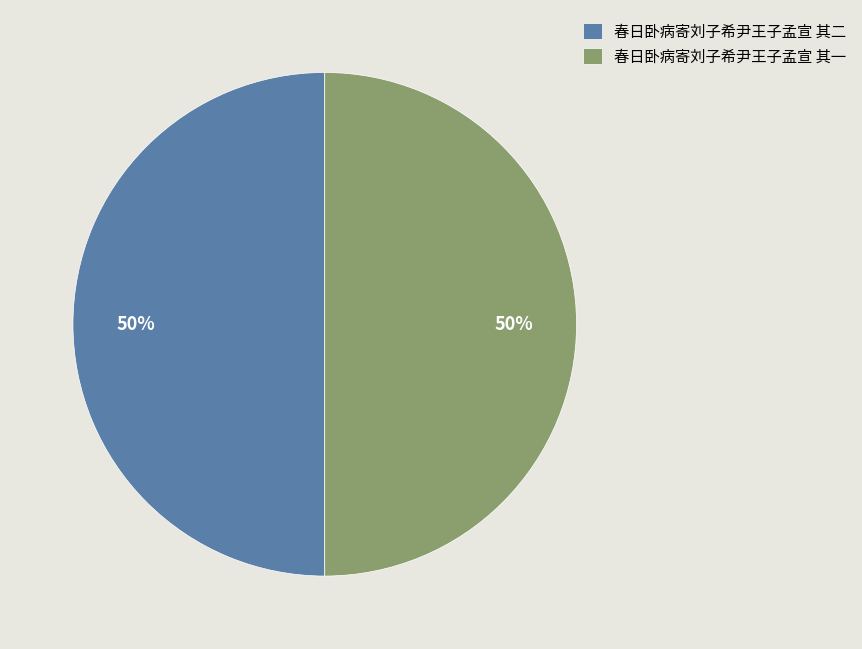

What percentage is the 春日卧病寄刘子希尹王子孟宣 其一 slice, to the nearest percent?

50%